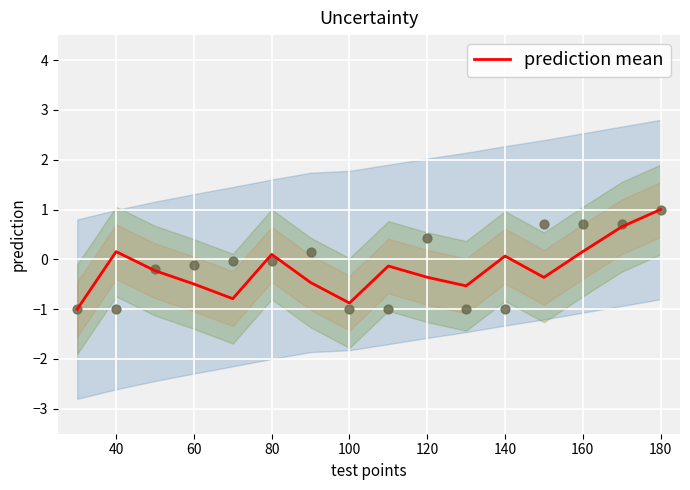

What is the minimum value for prediction mean?

-1.0